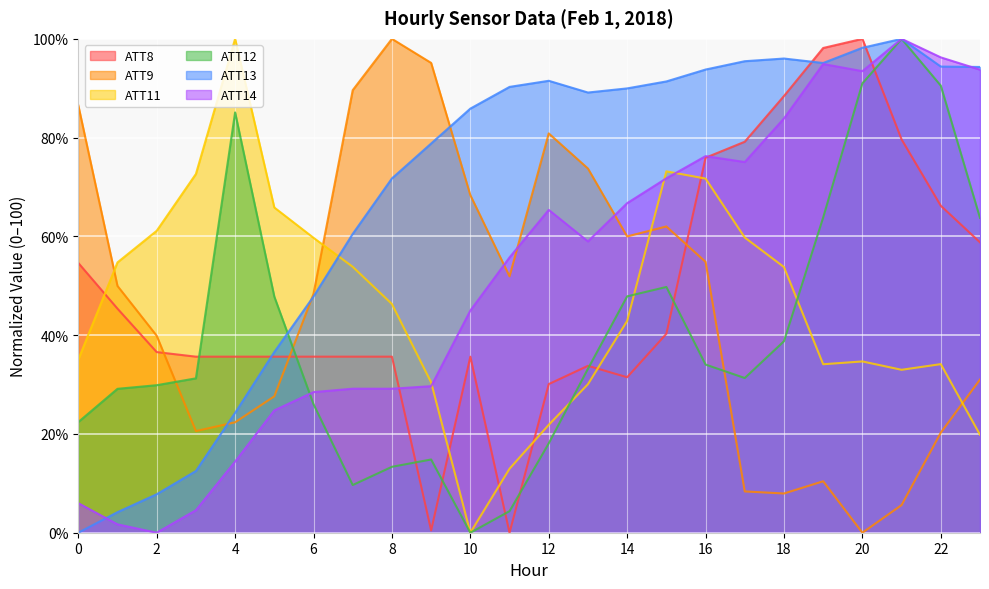

How many values in the ATT11 series exceed 46?

12